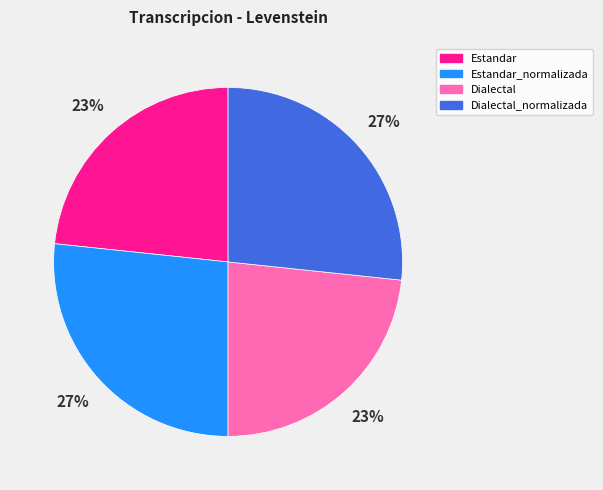

Does any single category account for the majority?

No